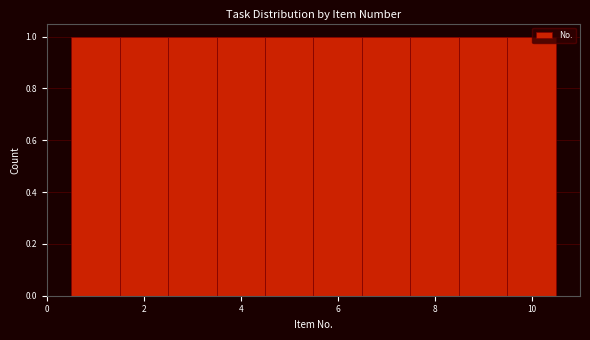

Reading left to right, list every bar in this chart as the range it spans on the x-axis followed by its height. Neither the bar edges nor the heights are printed on the chart, so give them approximately, as read against the axes.

0.5 to 1.5: 1
1.5 to 2.5: 1
2.5 to 3.5: 1
3.5 to 4.5: 1
4.5 to 5.5: 1
5.5 to 6.5: 1
6.5 to 7.5: 1
7.5 to 8.5: 1
8.5 to 9.5: 1
9.5 to 10.5: 1